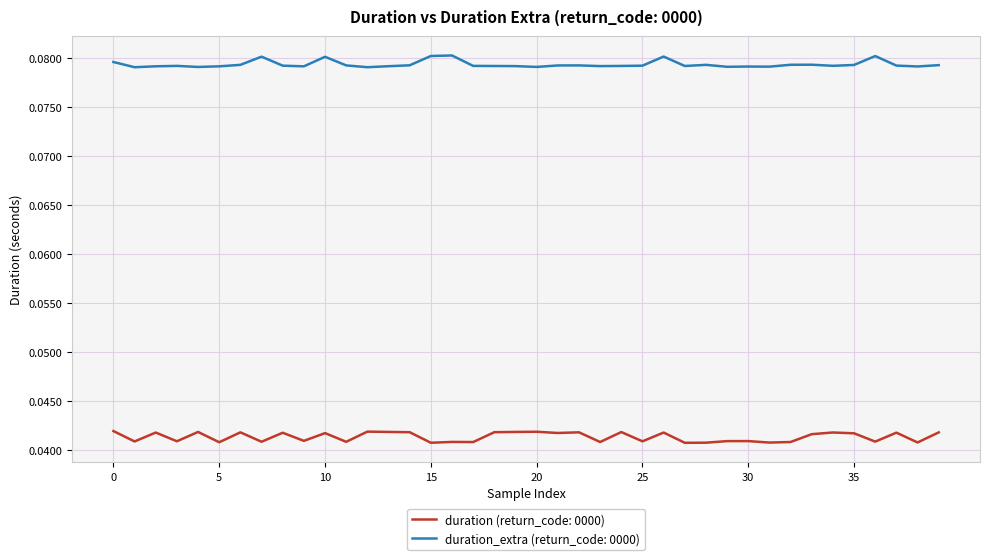

True or false: duration (return_code: 0000) and duration_extra (return_code: 0000) intersect in this chart.

False